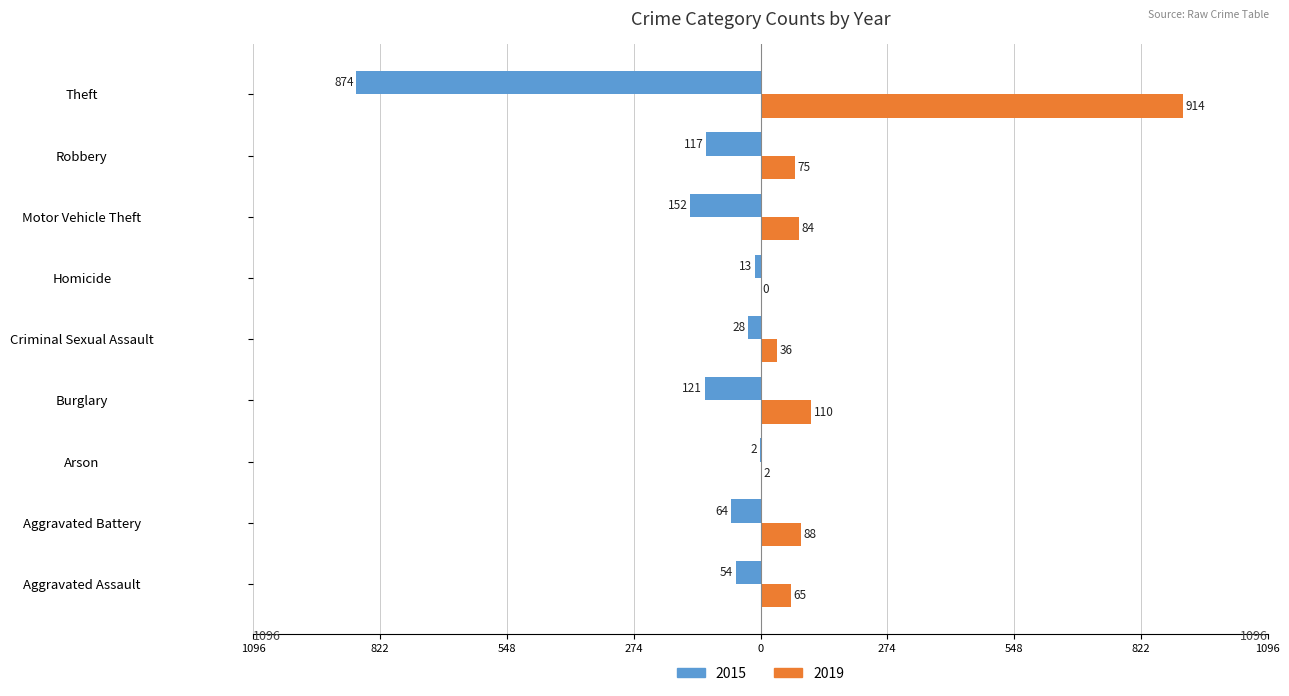

At Theft, list the series in order from largest to smallest.

2019, 2015